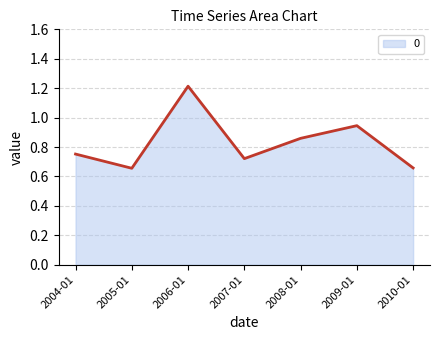

Where is the first local maximum?

2006-01